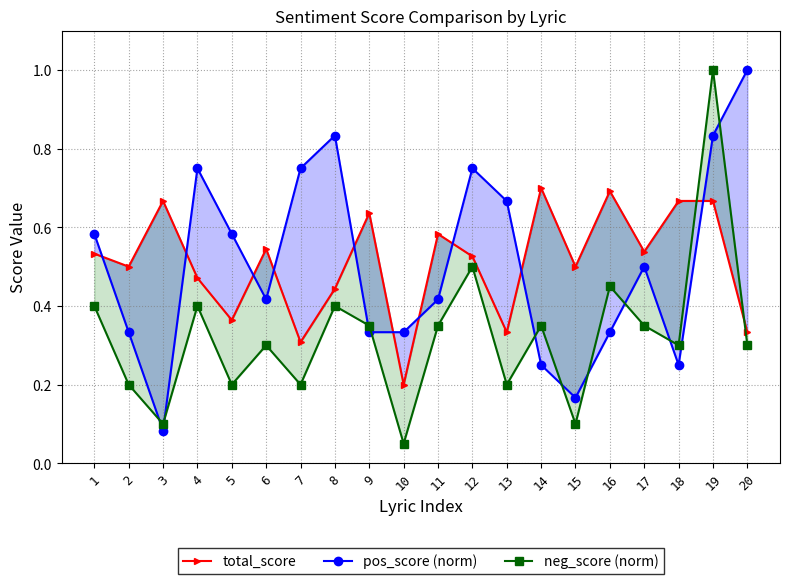

The pos_score (norm) series shows 0.8 at 12. True or false?

True